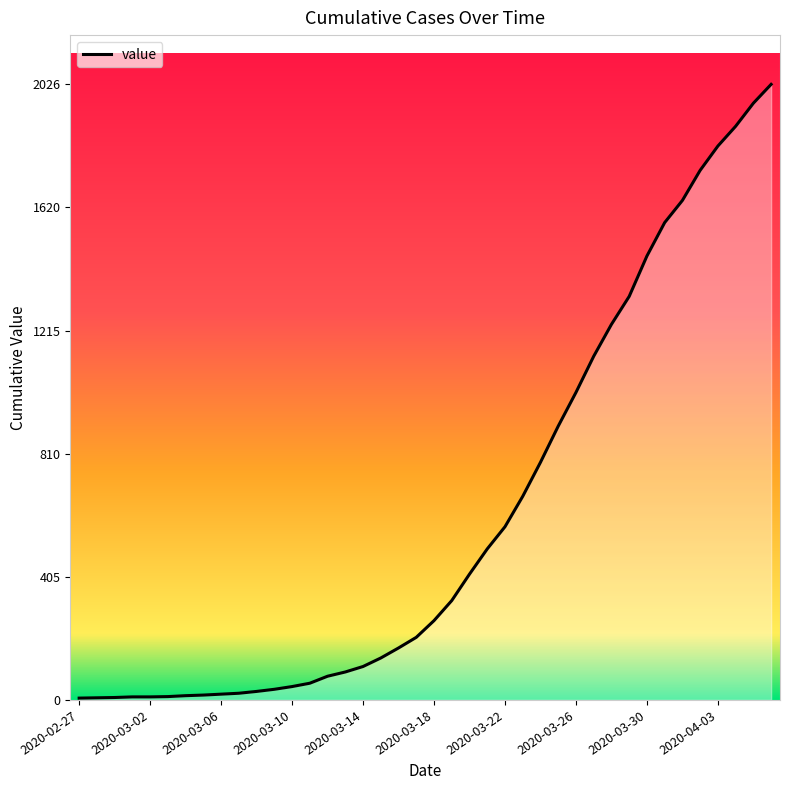

What is the maximum value shown in the chart?

2026